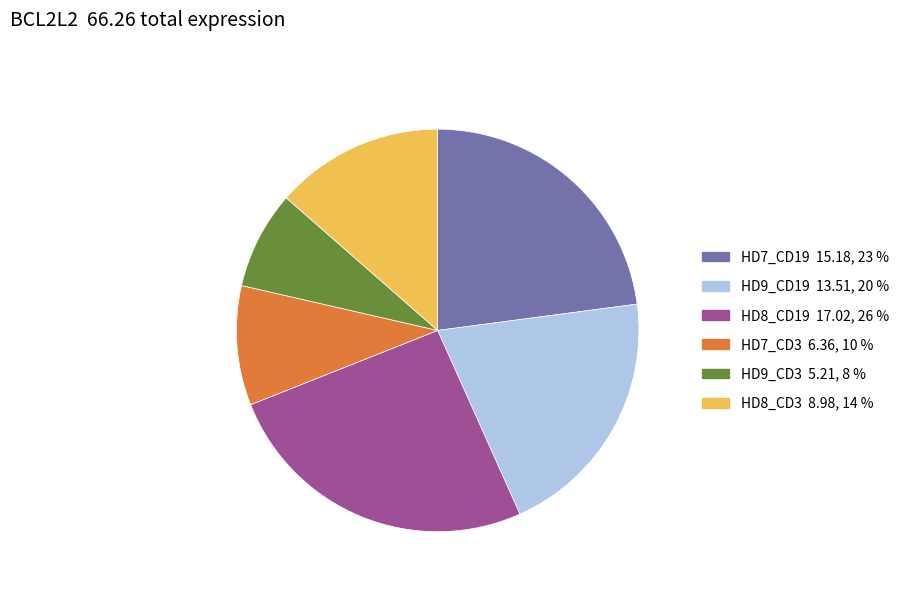

Is there a majority slice in this chart?

No